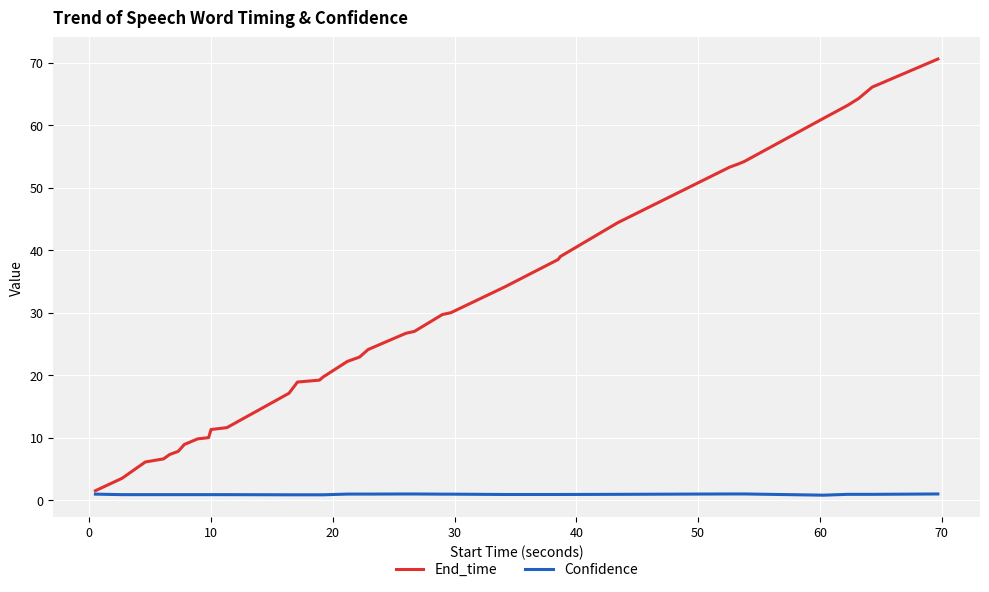

Which series has the largest total across all categories?

End_time